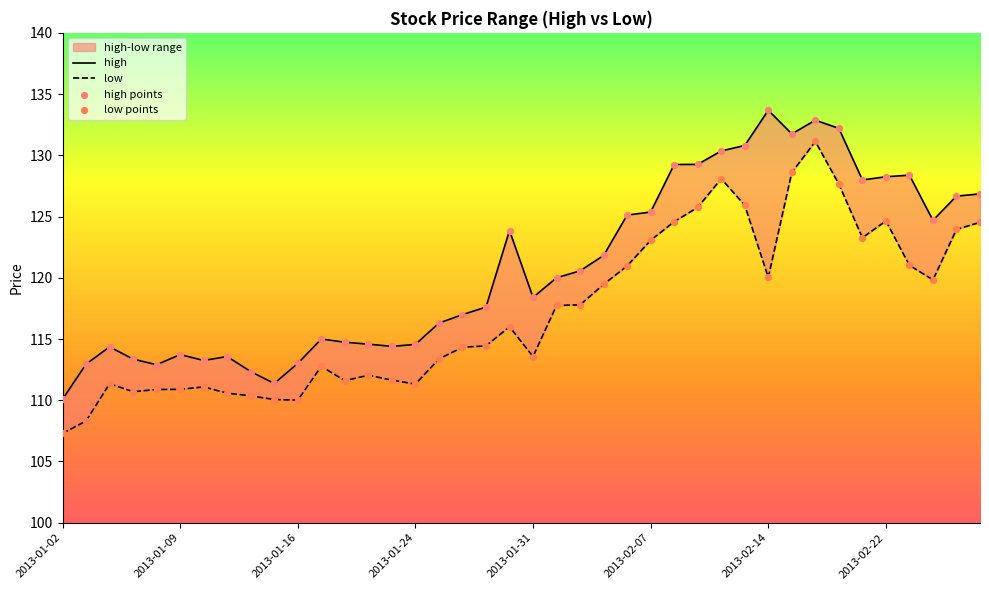

Which series reaches the maximum Y coordinate?

high